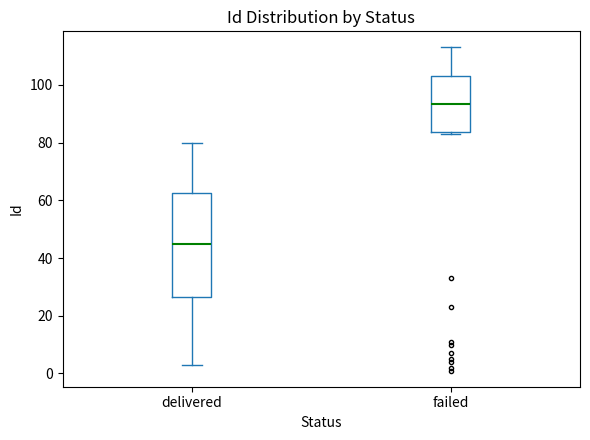

Reading left to right, transcribe this box plot: for each box, give where its median line is, the range the box spans, and where its two whiskers end, as read against the y-axis. The values are not printed on the chart, so give them approximately, as read against the axis.

delivered: median 46, box 26 to 62, whiskers 4 to 80
failed: median 94, box 84 to 104, whiskers 84 (just below the box's lower edge) to 114